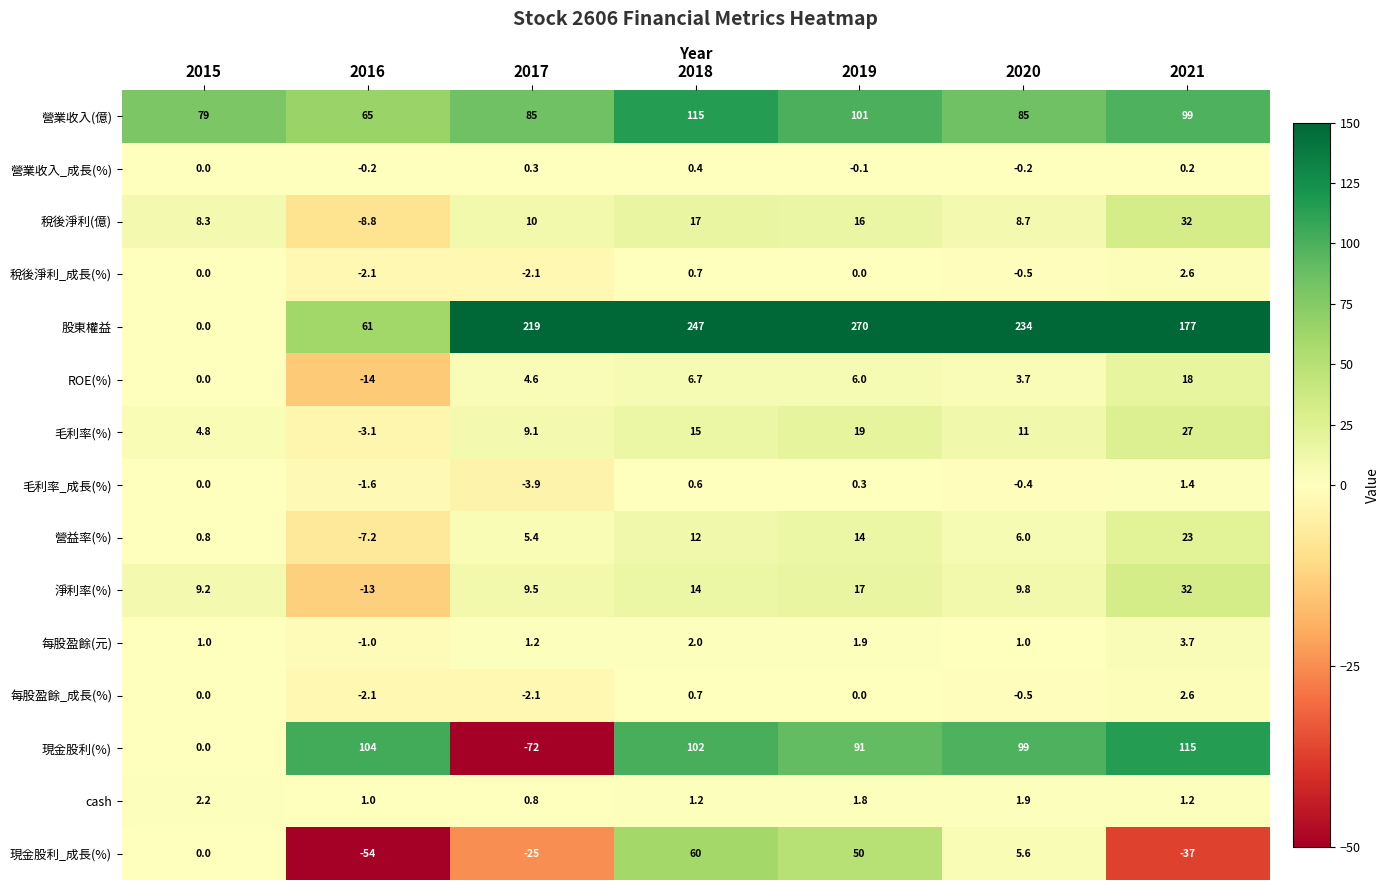

What is the average value of the 營益率(%) series?

7.7